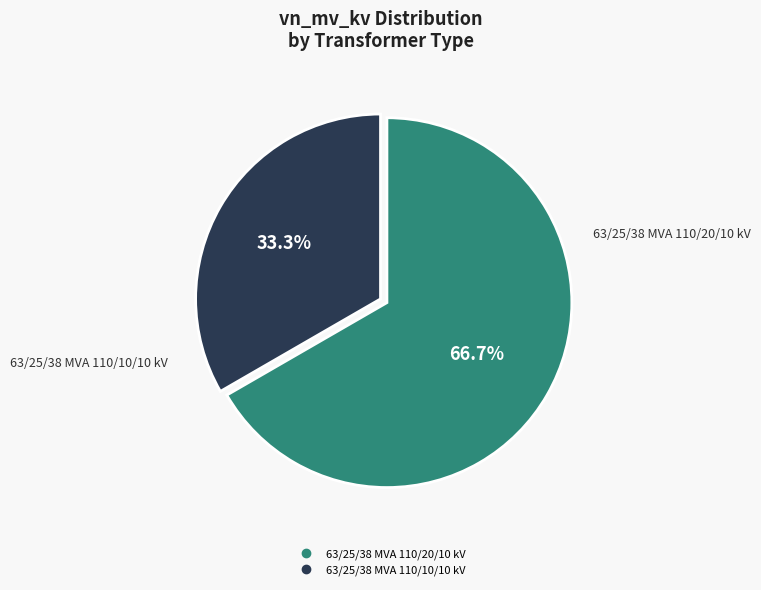

Does 63/25/38 MVA 110/20/10 kV account for over 50% of the chart?

Yes